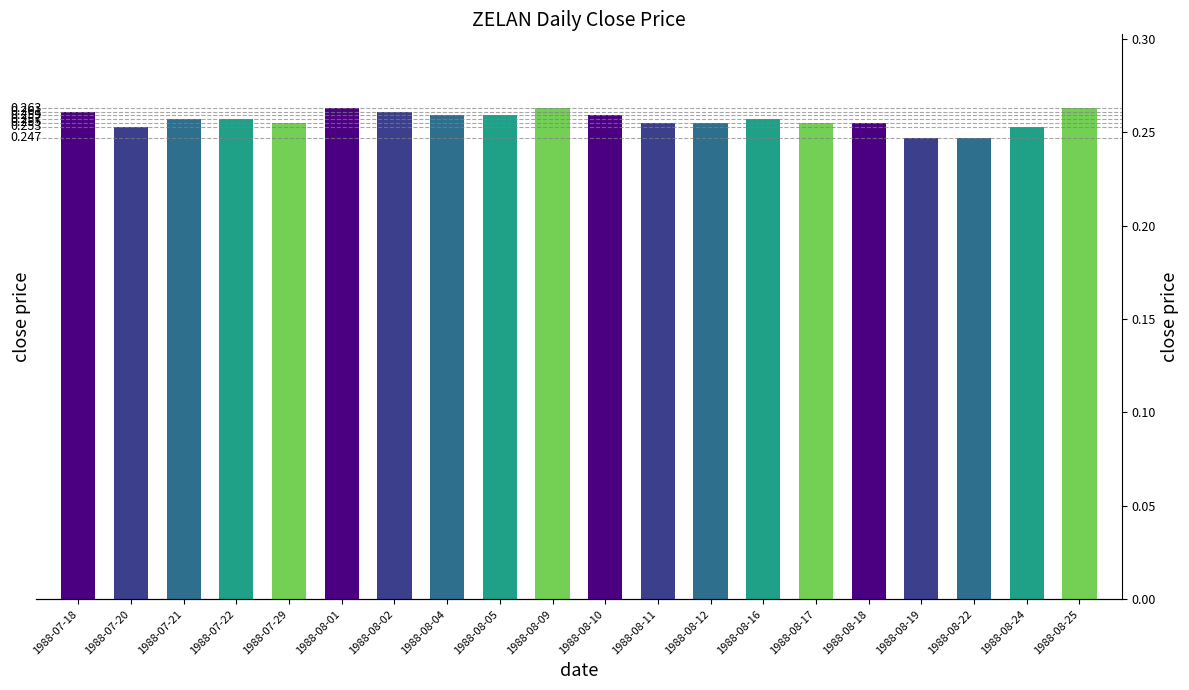

Reading left to right, extract all data points from this chart.

0.3	0.3	0.3	0.3	0.3	0.3	0.3	0.3	0.3	0.3	0.3	0.3	0.3	0.3	0.3	0.3	0.2	0.2	0.3	0.3